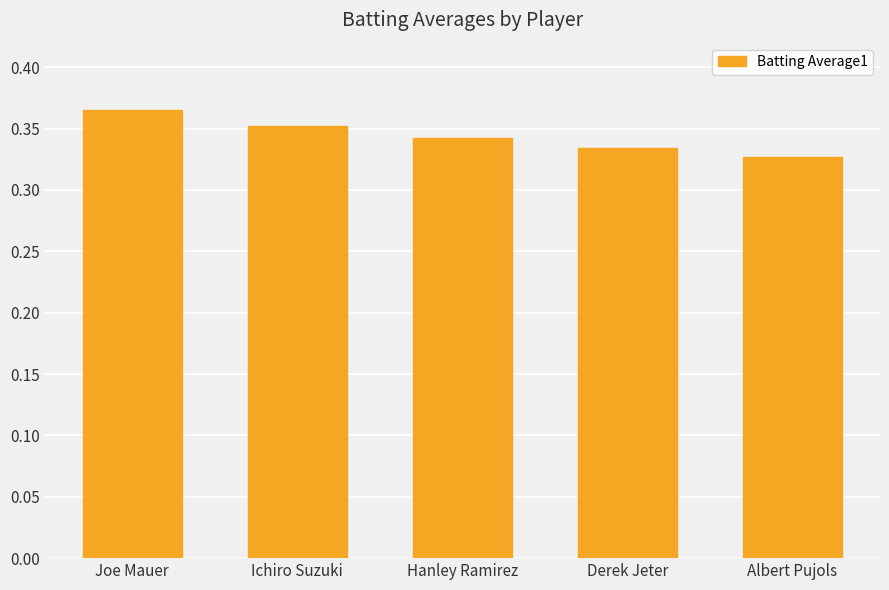

Which category has the highest value across all series?

Joe Mauer